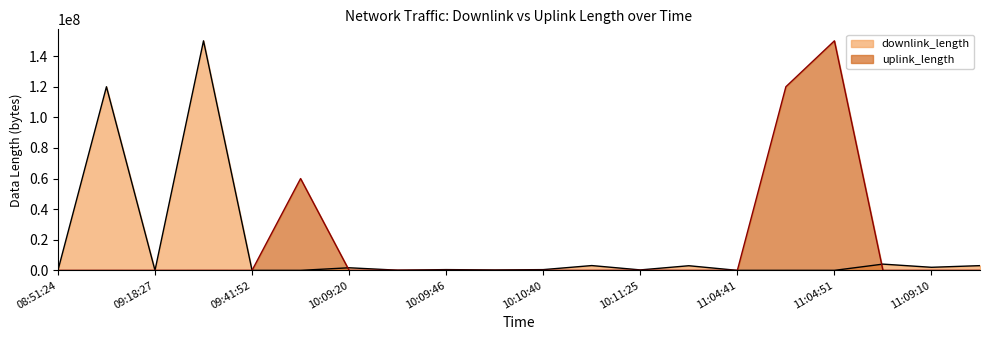

True or false: uplink_length and downlink_length intersect in this chart.

True